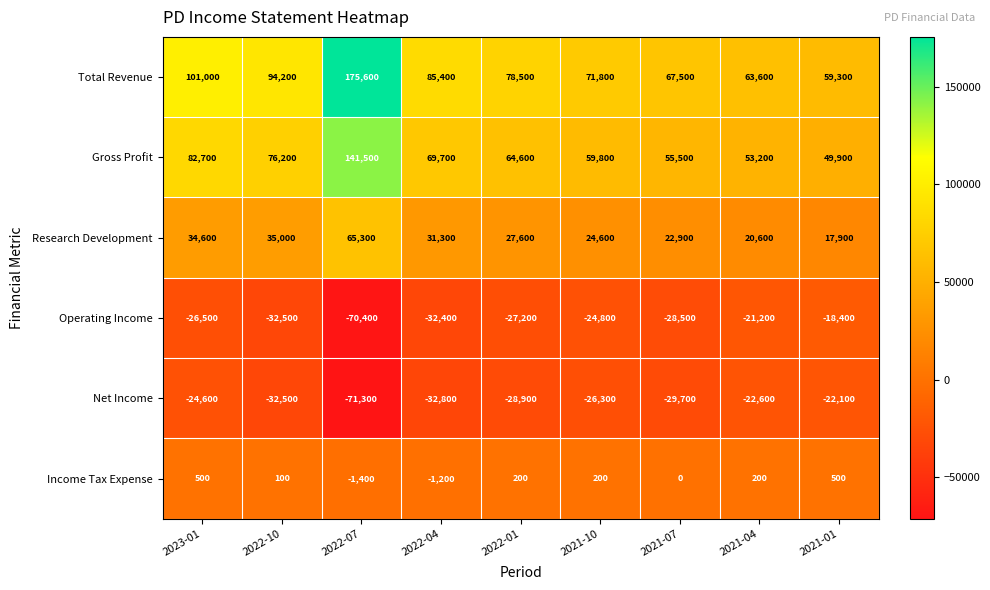

How many categories are shown in the chart?

9